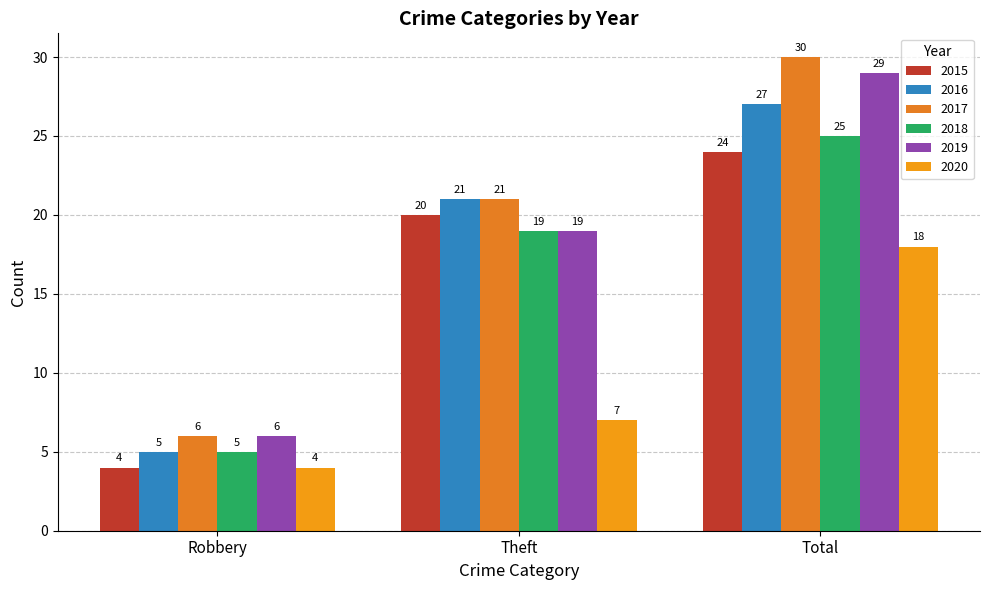

At which category does the chart reach its minimum across all series?

Robbery